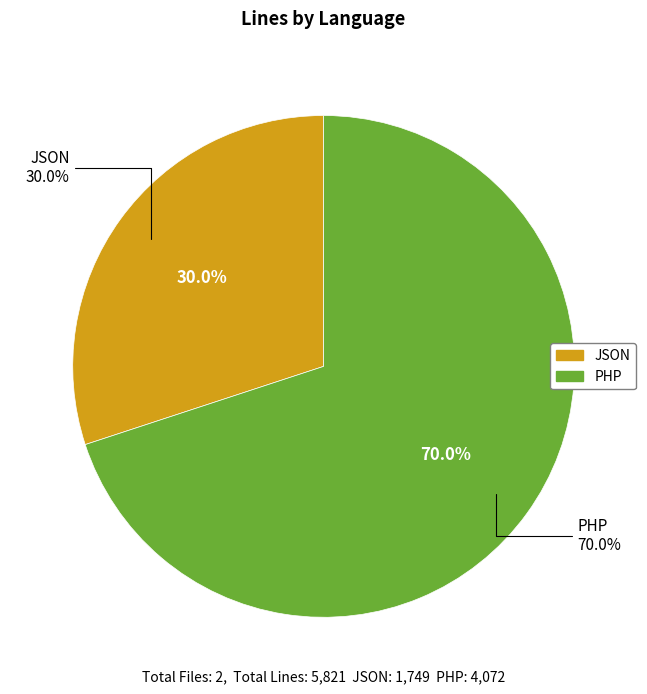

What is the largest slice in the pie chart?

PHP